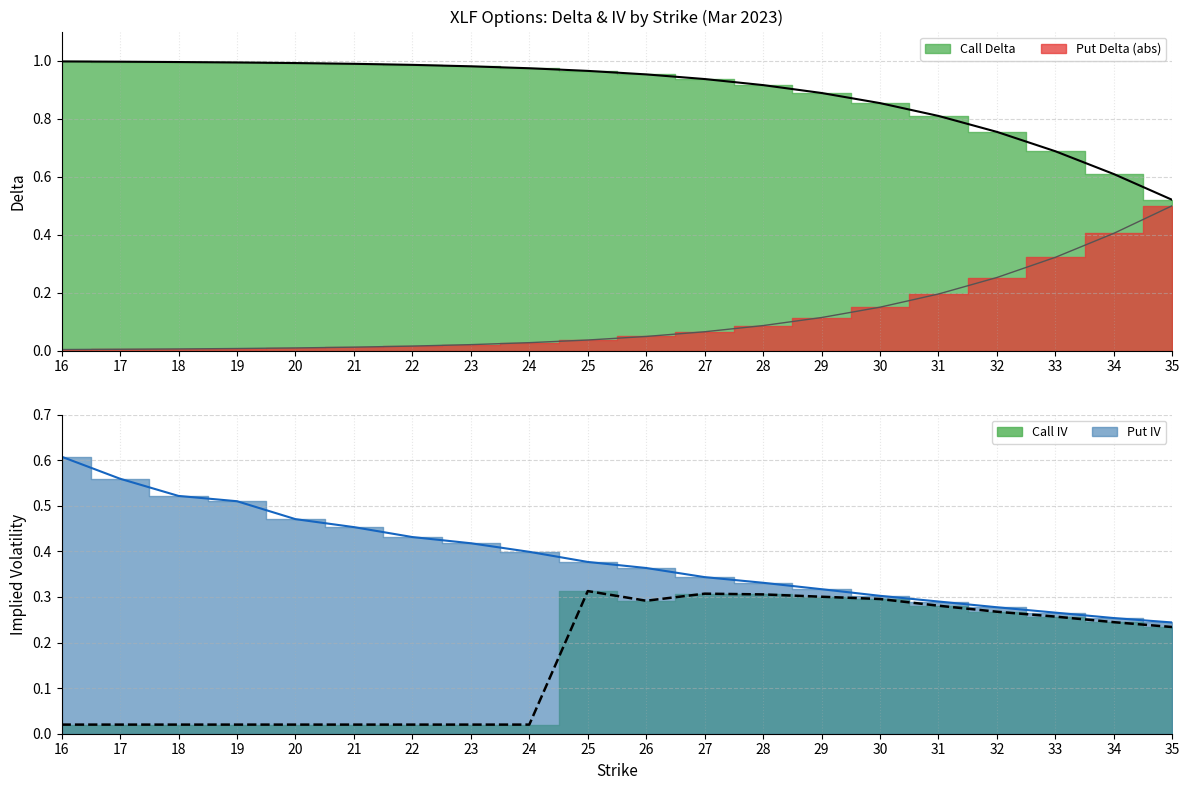

What is the difference between the maximum and minimum values in the Call IV series?

0.3